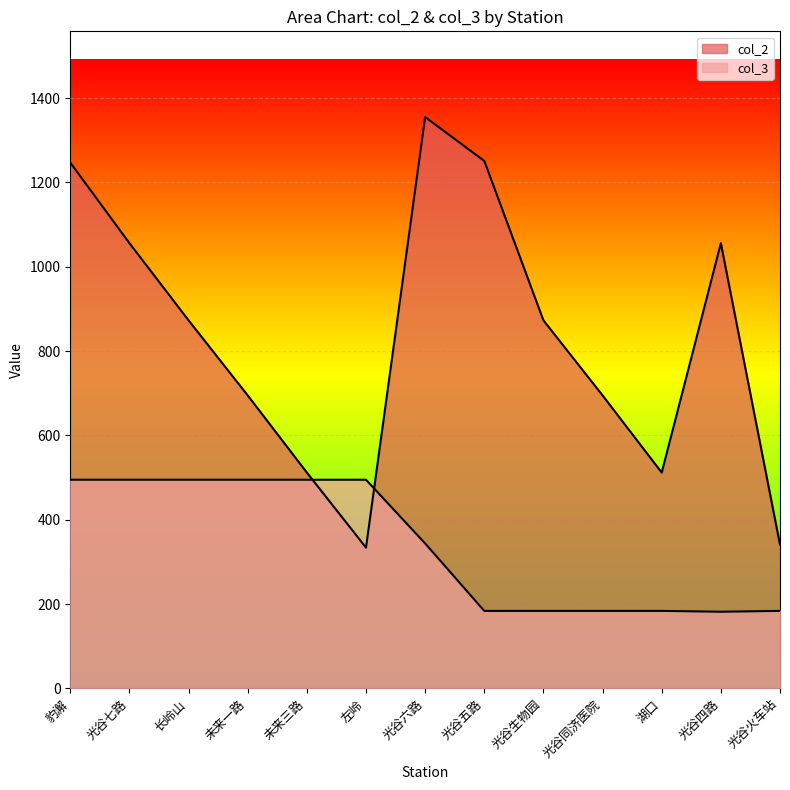

Reading left to right, extract all data points from this chart.

col_2: 1247	1056	873	695	512	334	1355	1251	873	695	512	1056	341
col_3: 495	495	495	495	495	495	344	184	184	184	184	182	184